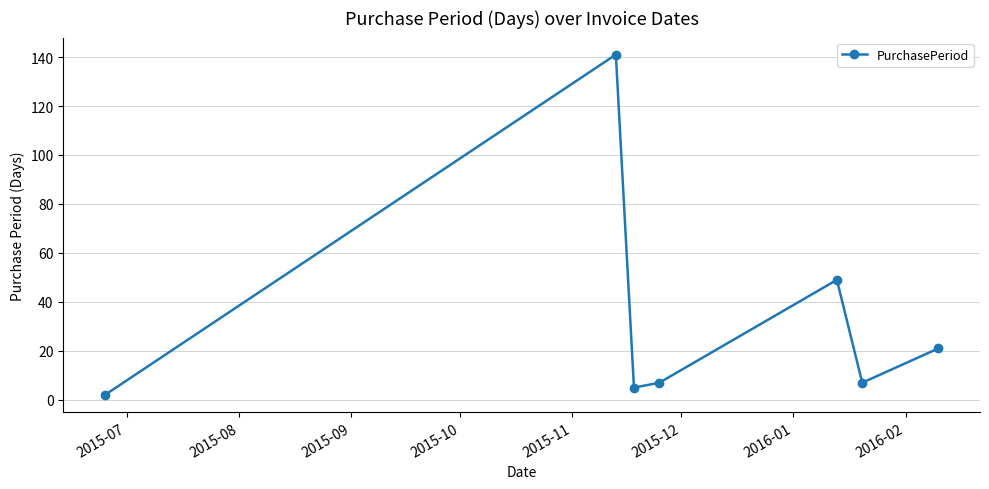

What is the sum of all values?

232